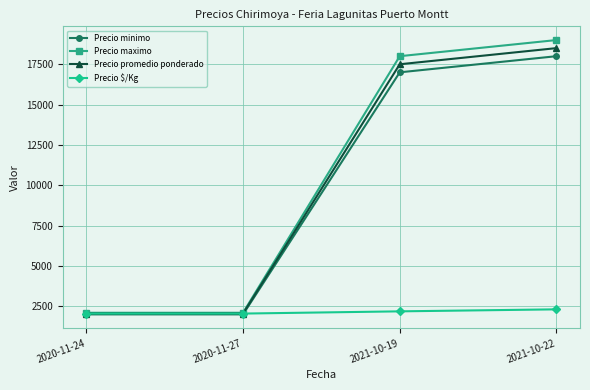

The value of Precio maximo at 2021-10-19 is 18000. True or false?

True